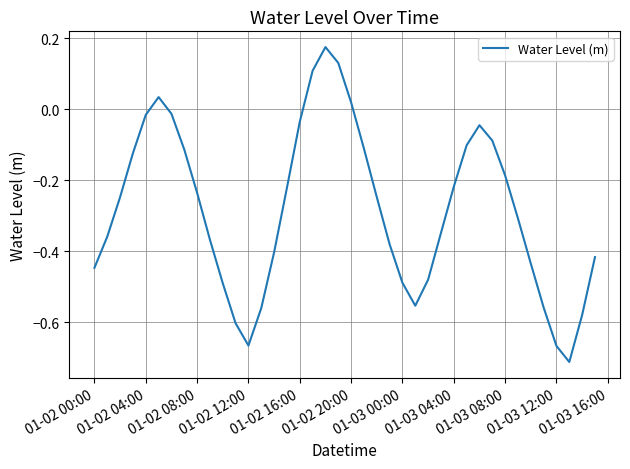

What is the difference between the maximum and minimum values?

0.9